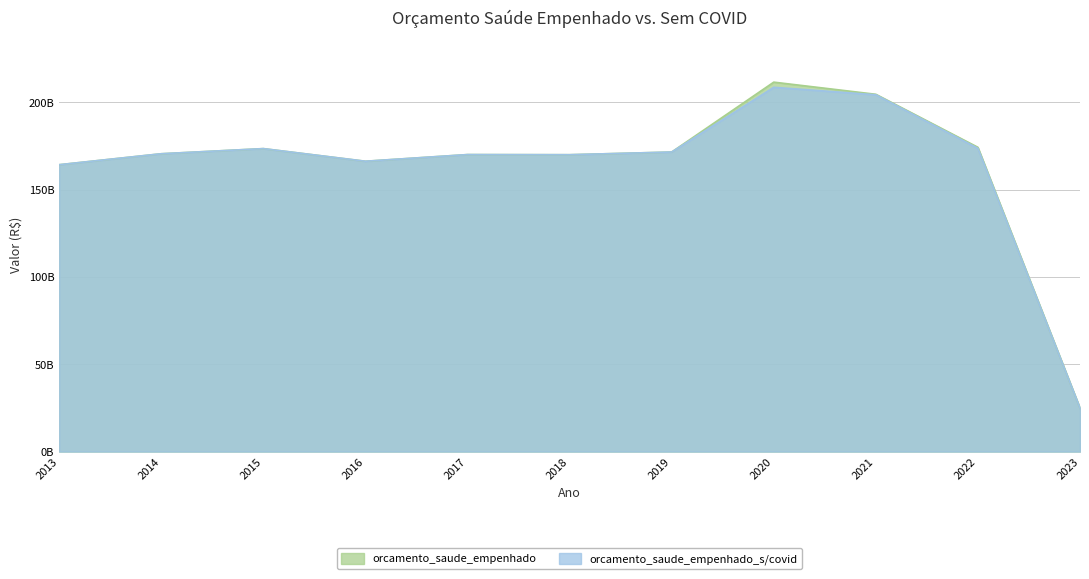

What is the sum of all orcamento_saude_empenhado_s/covid values?

1798254735085.1